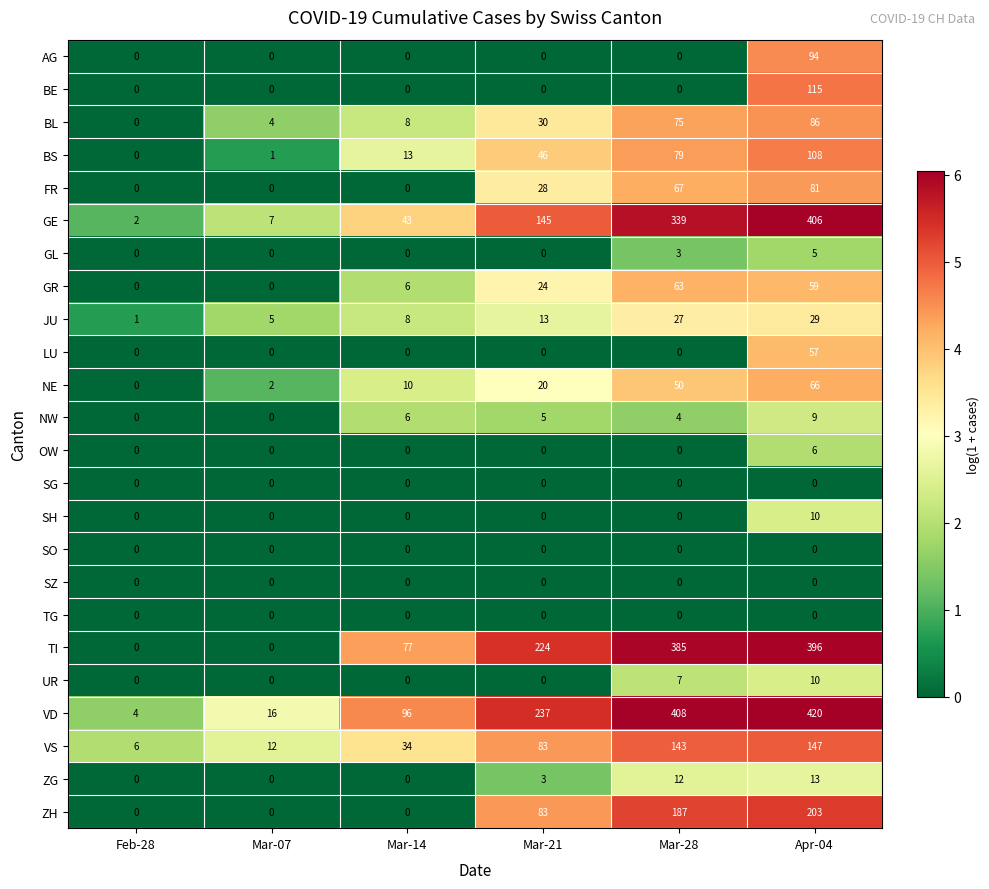

What is the spread (max minus min) of values at Mar-28?

408